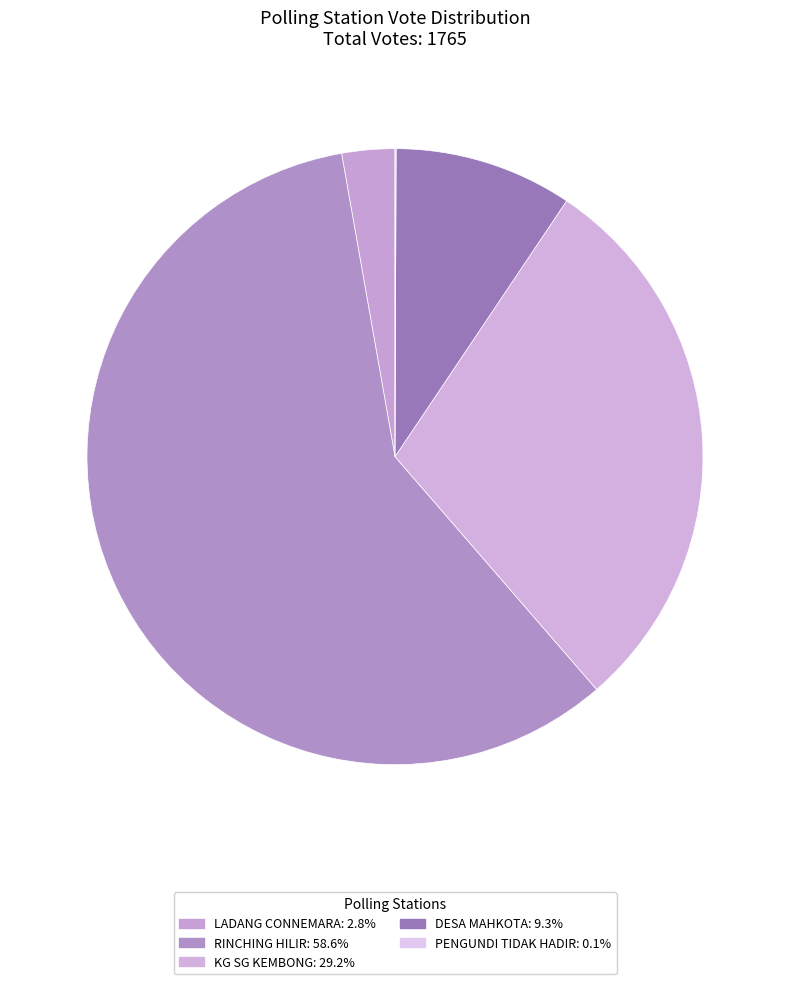

Is it true that DESA MAHKOTA is 15% of the pie?

False